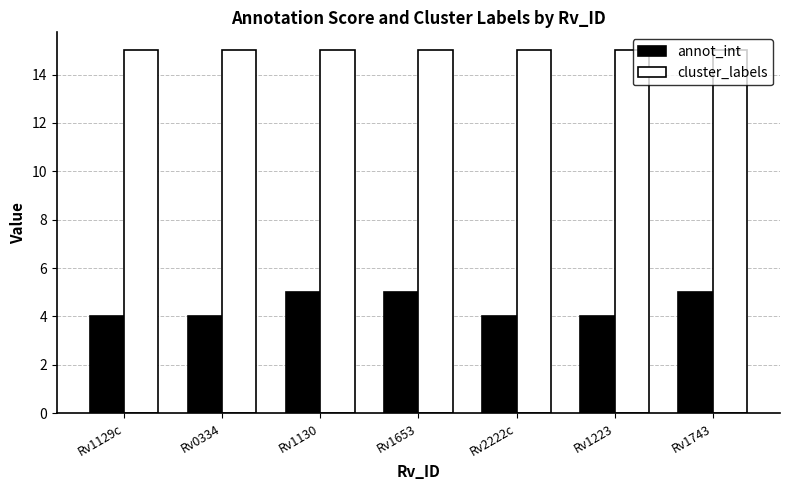

What is the greatest value displayed?

15